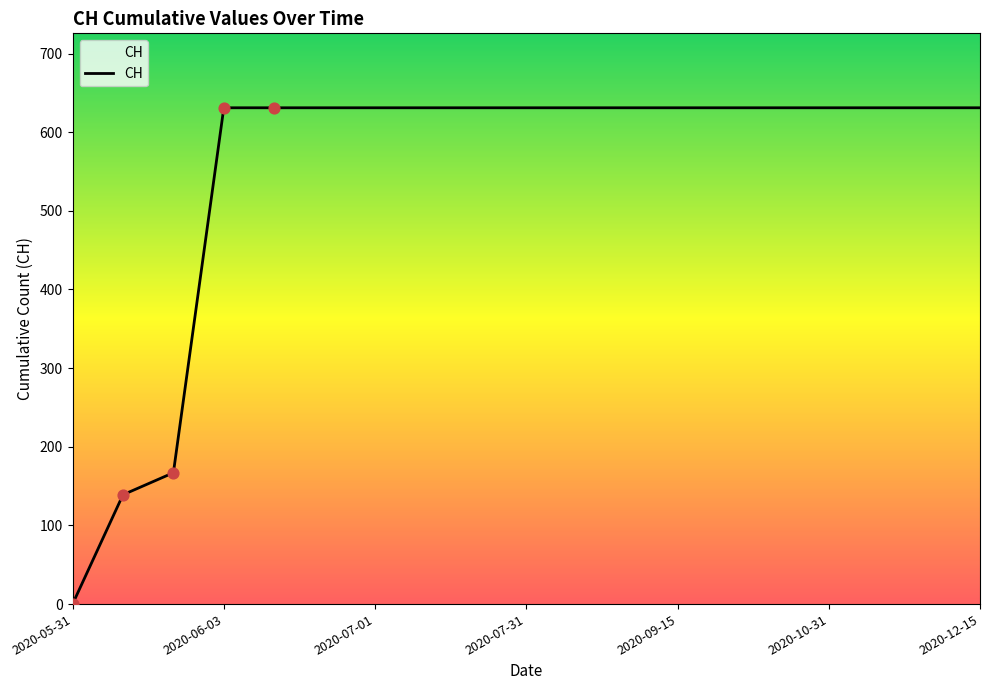

What is the difference between the maximum and minimum values?

631